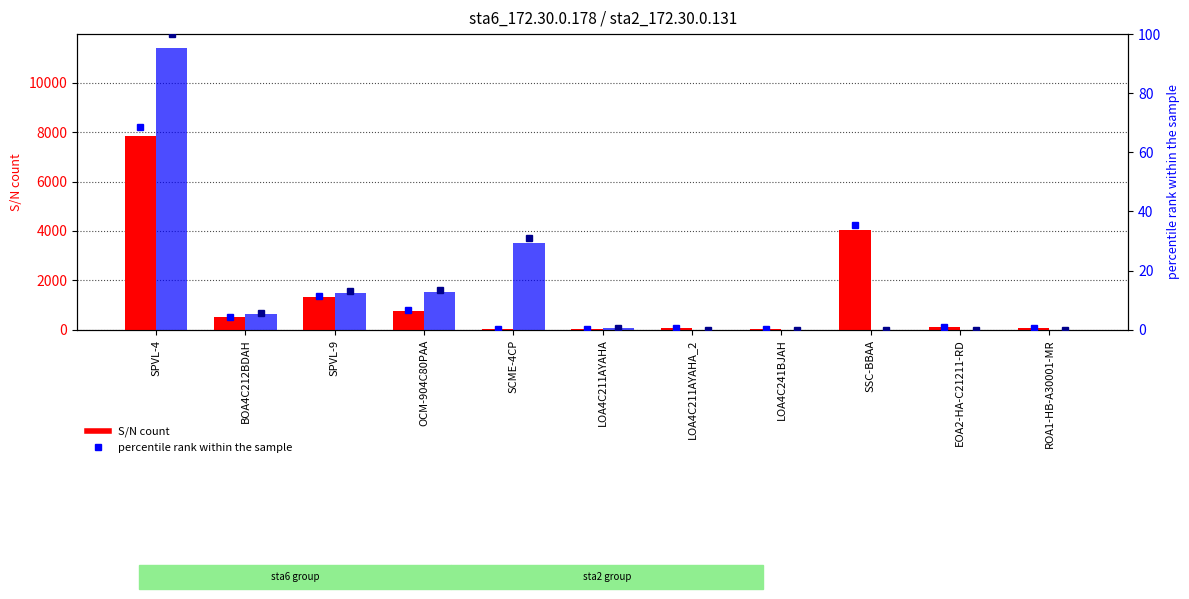

What position from the left is LOA4C211AYAHA_2?

7